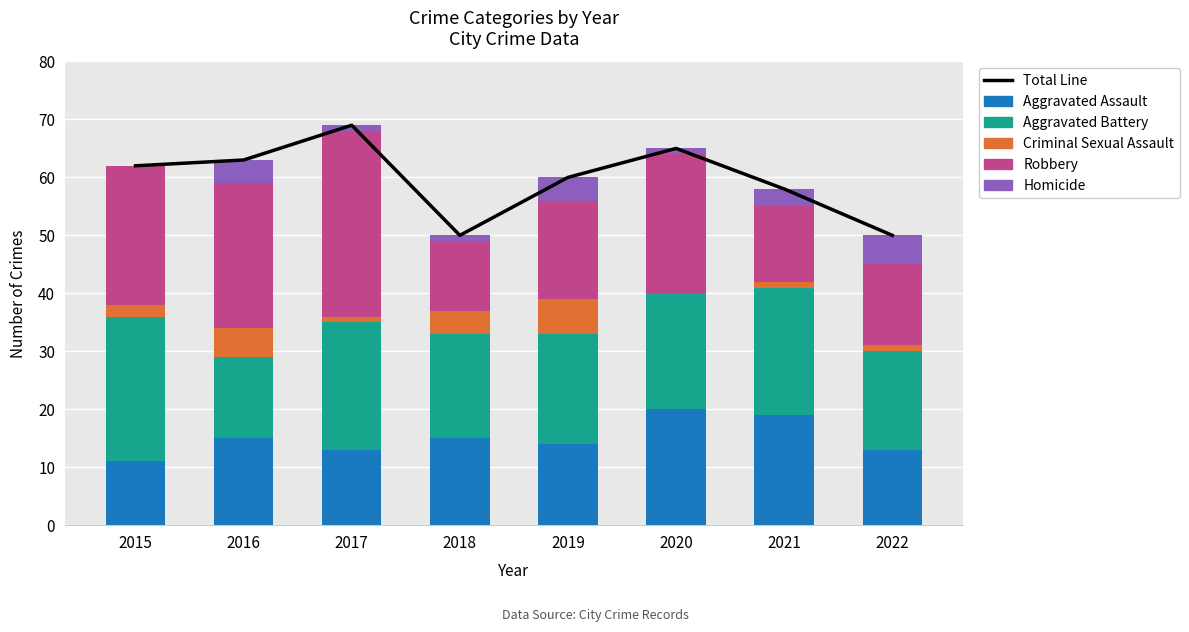

How many categories are shown in the chart?

8